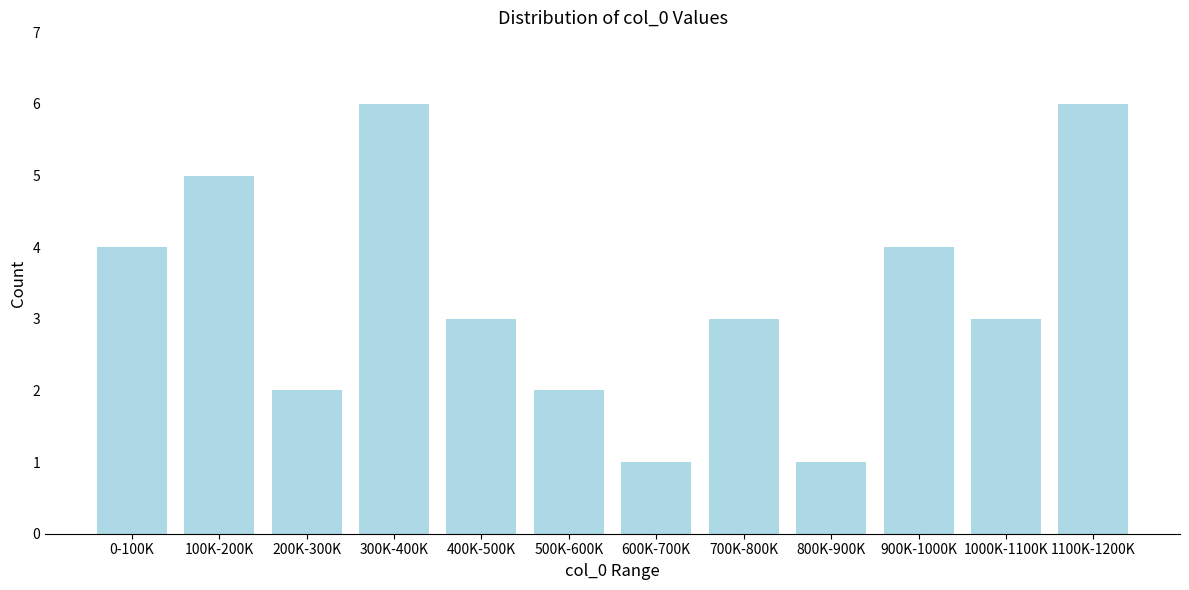

Reading left to right, list all the values displayed in this chart.

0-100K=4	100K-200K=5	200K-300K=2	300K-400K=6	400K-500K=3	500K-600K=2	600K-700K=1	700K-800K=3	800K-900K=1	900K-1000K=4	1000K-1100K=3	1100K-1200K=6